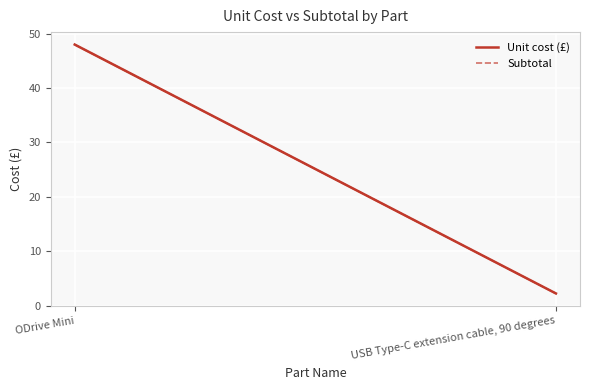

At which category does the chart reach its peak across all series?

ODrive Mini